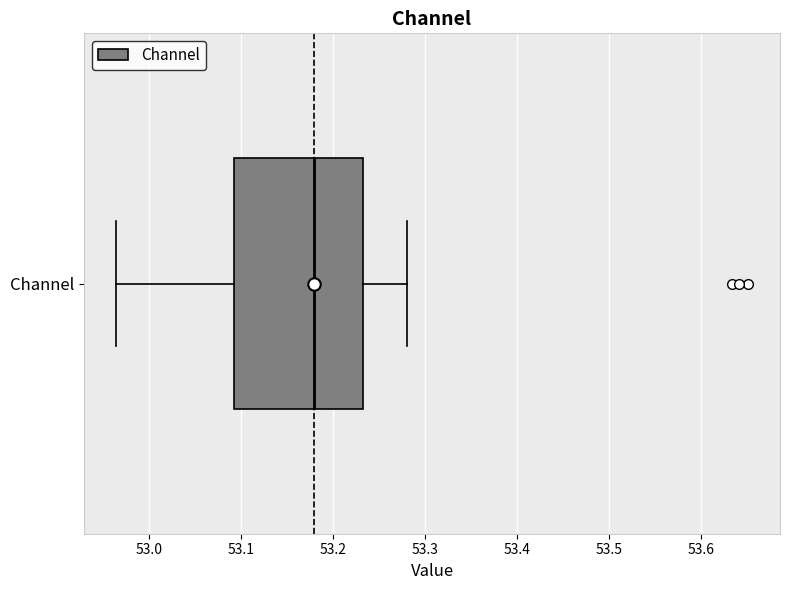

Transcribe this box plot: give where the median line is, the range the box spans, and where the two whiskers end, as read against the x-axis. The values are not printed on the chart, so give them approximately, as read against the axis.

median 53.18, box 53.09 to 53.23, whiskers 52.96 to 53.28